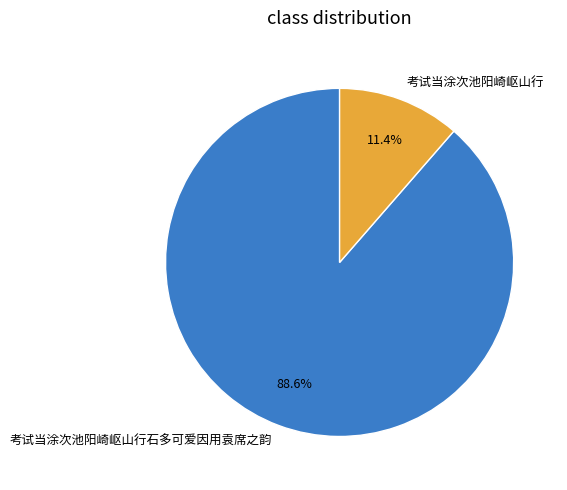

What percentage is the 考试当涂次池阳崎岖山行石多可爱因用袁席之韵 slice, to the nearest percent?

89%